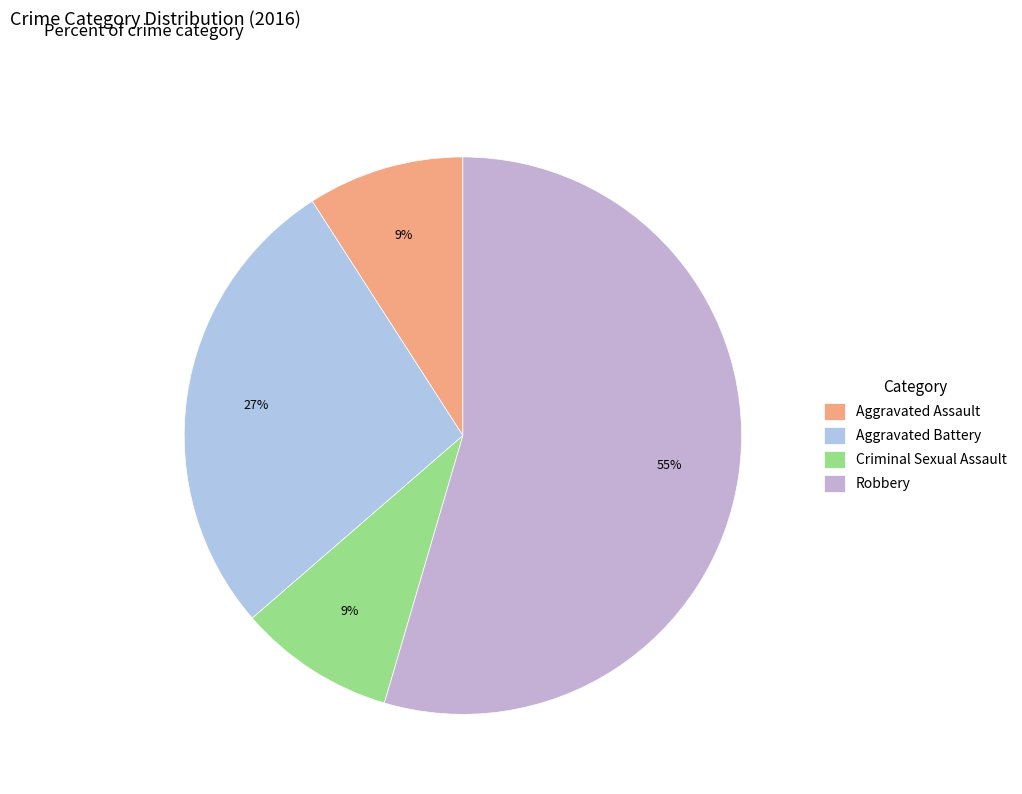

Count the number of slices in the pie.

4